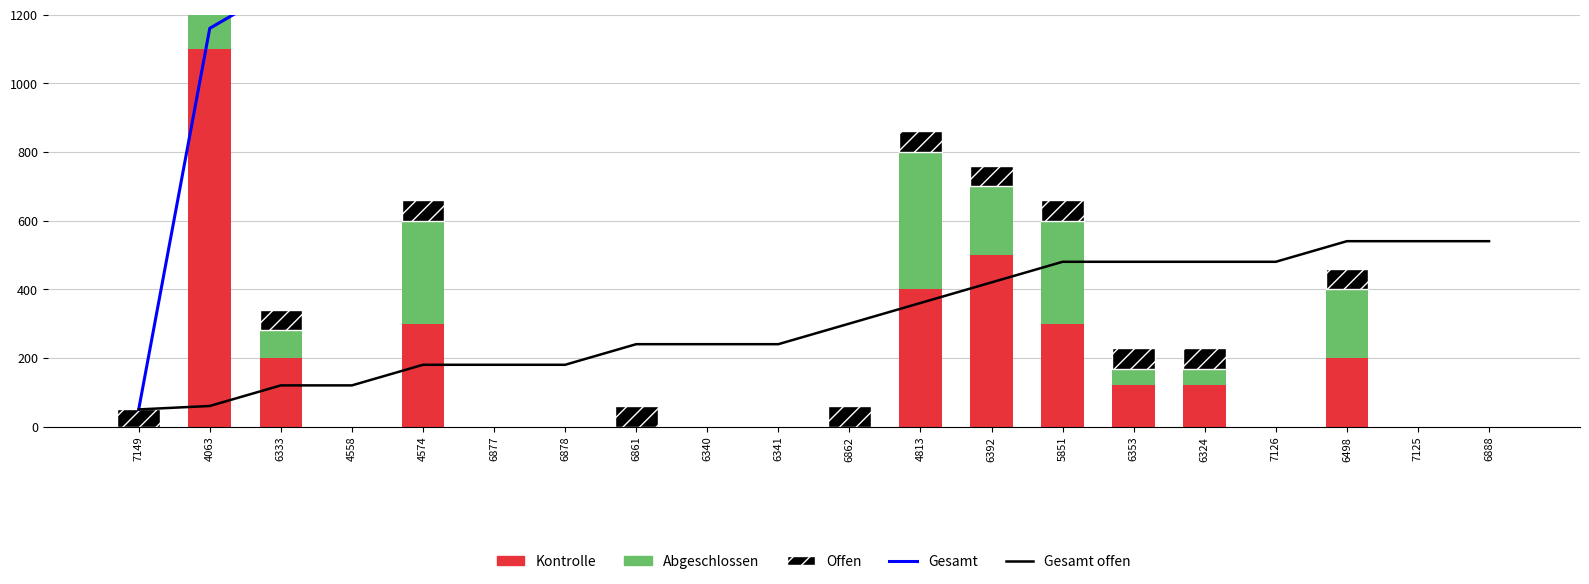

What is the value of the Gesamt bar at the 11th from the left?

1700